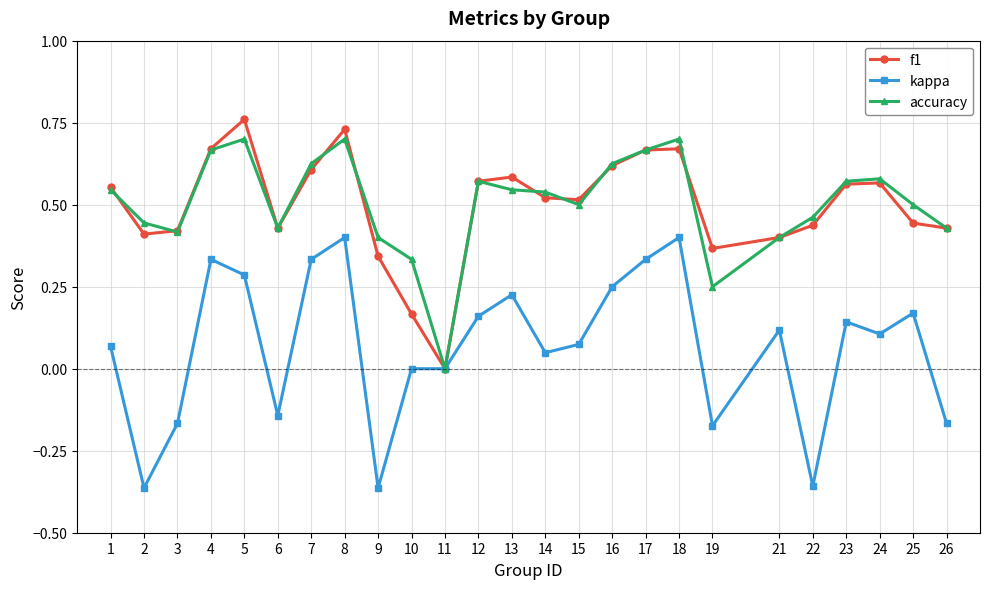

How many data points does each series have?

25